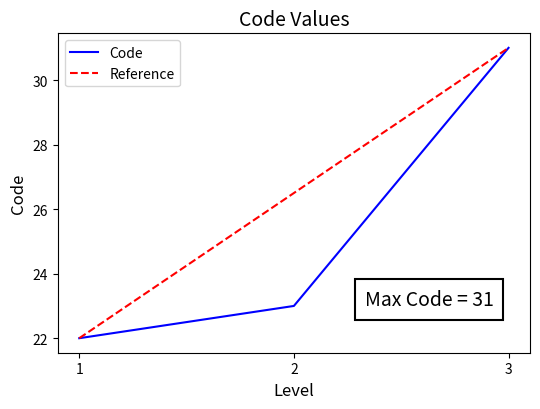

At which label does Code reach its peak?

3